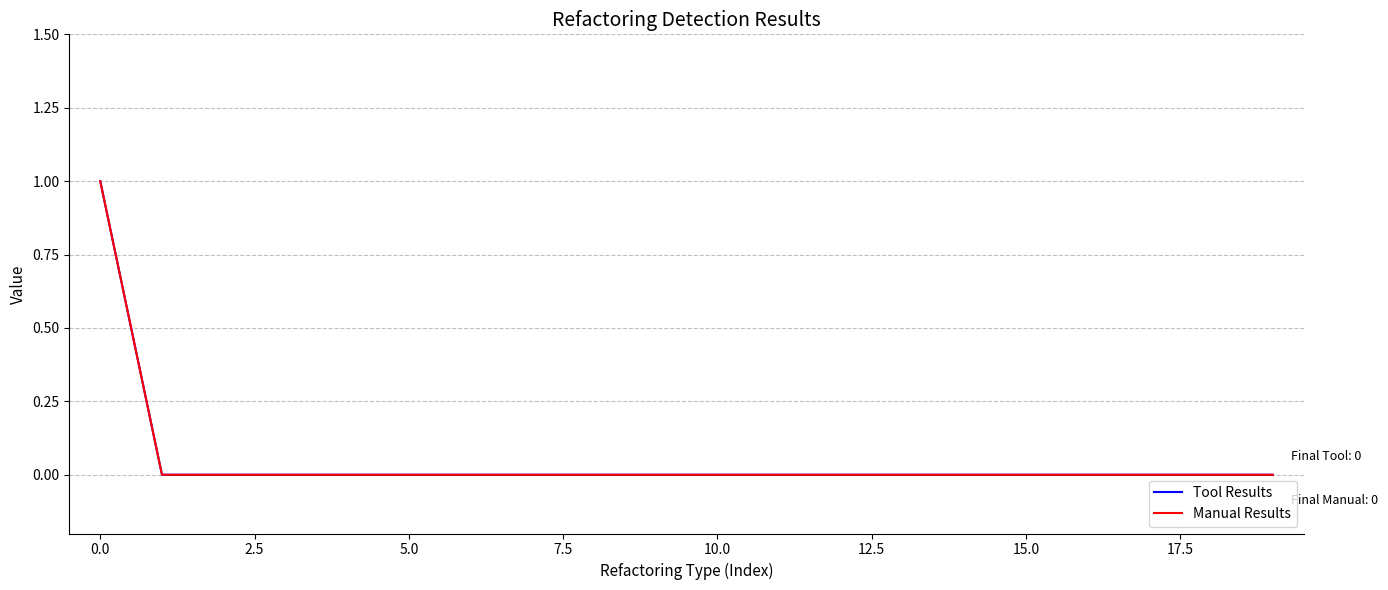

Count the number of data series in this chart.

2